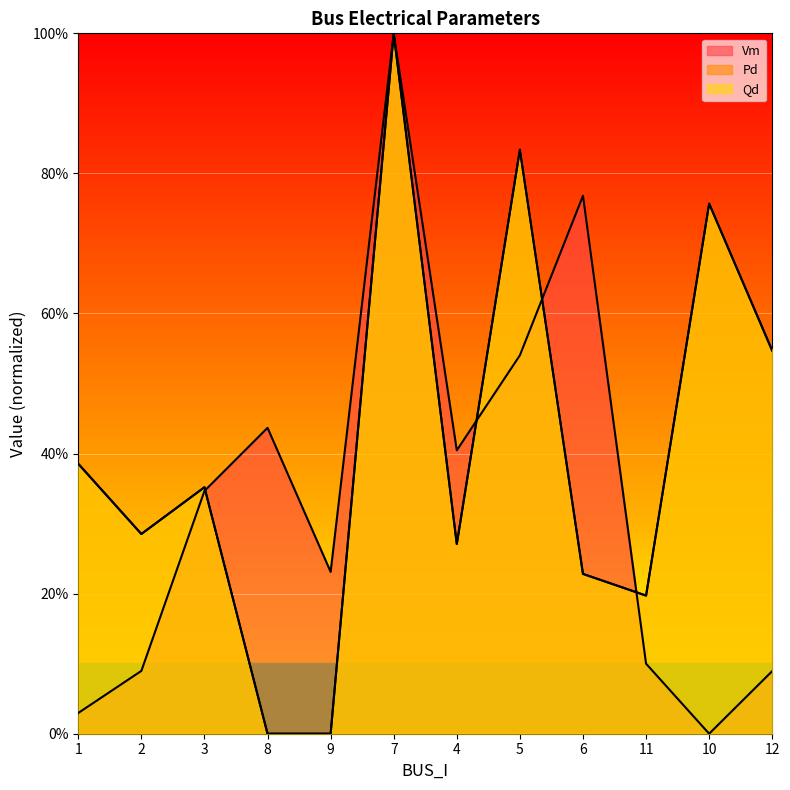

What is the greatest value displayed?

1.0